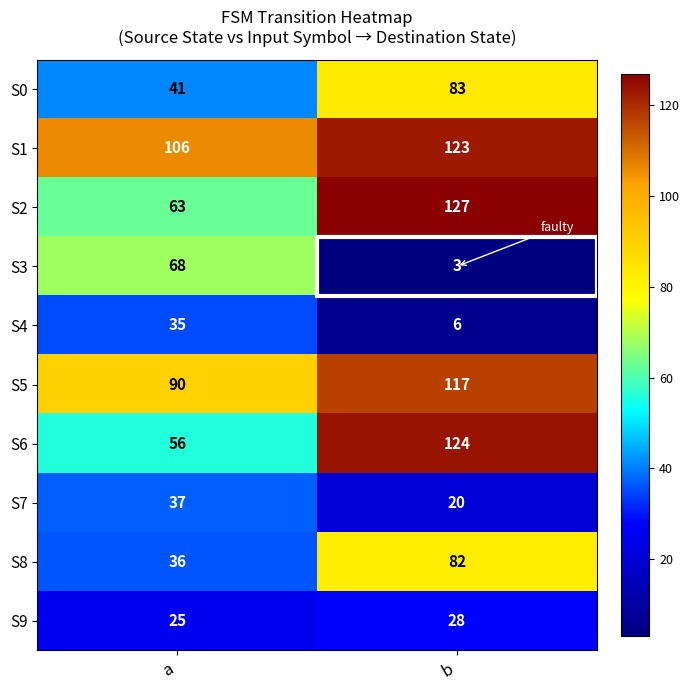

Which category has the highest value in the S4 series?

a